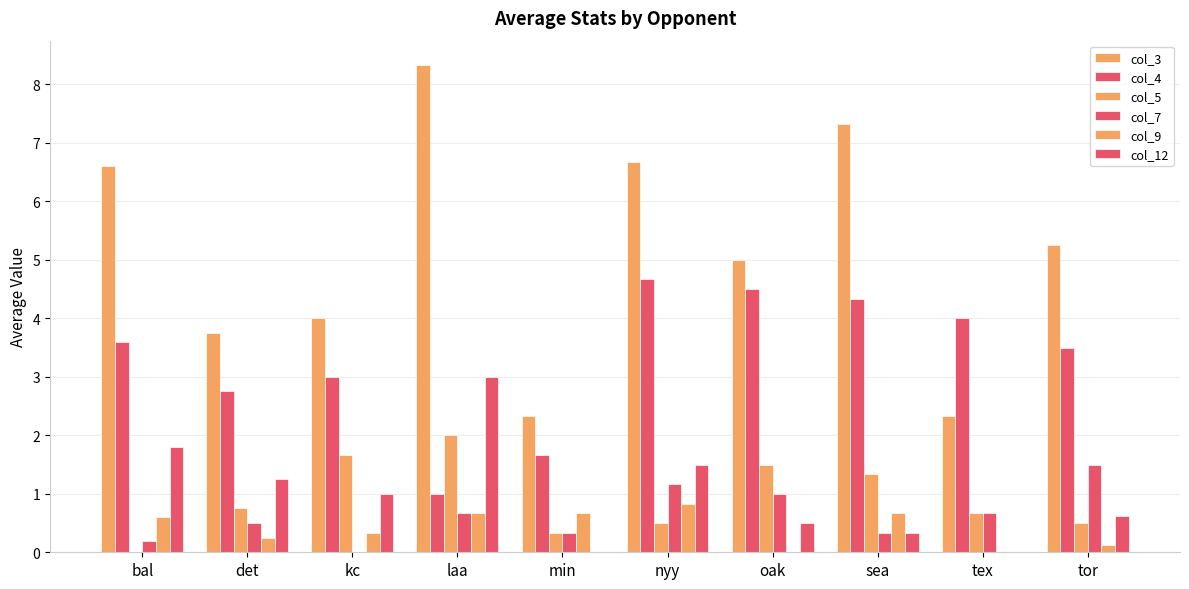

Are the bars grouped side by side (vs. stacked)?

Yes